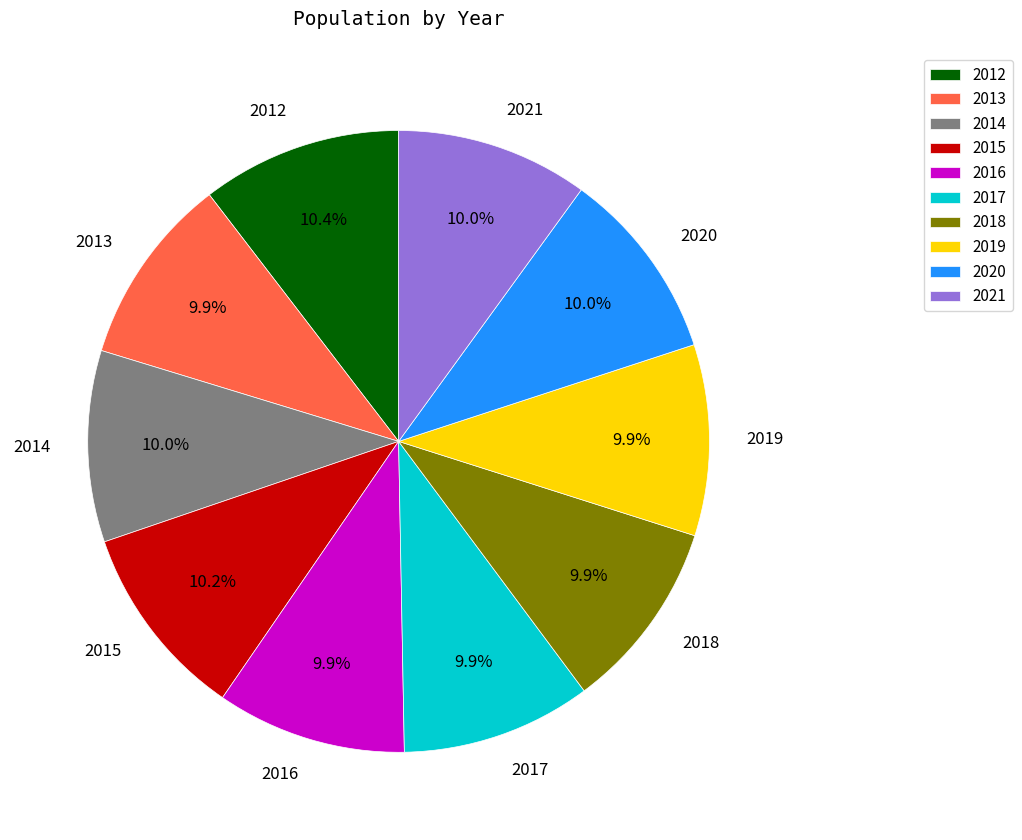

What percentage is the 2016 slice, to the nearest percent?

10%